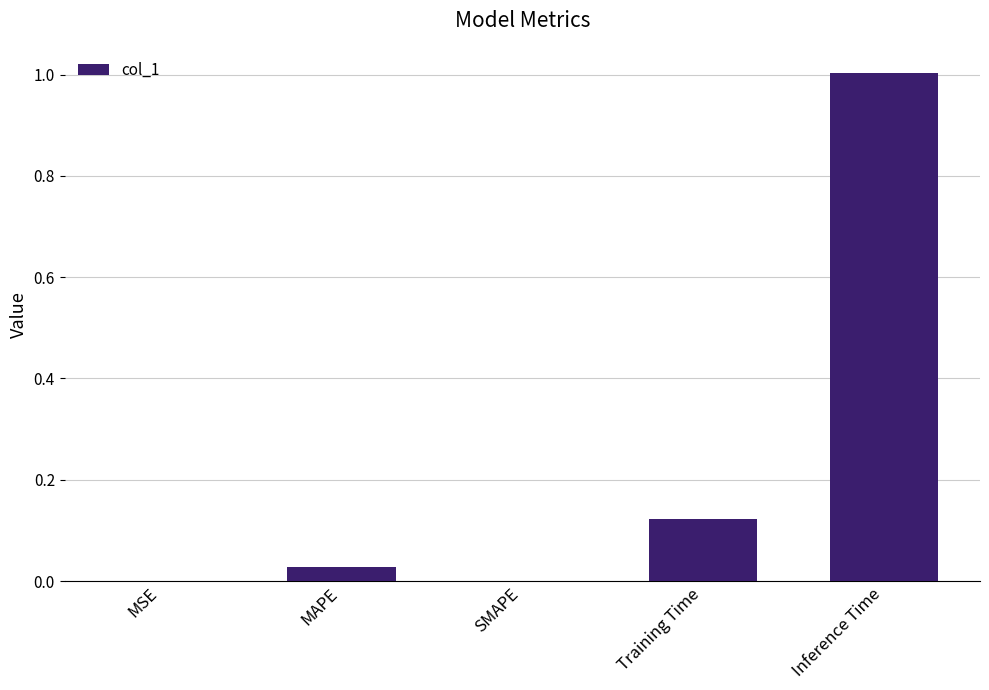

What is the change in value from SMAPE to Inference Time?

+1.0